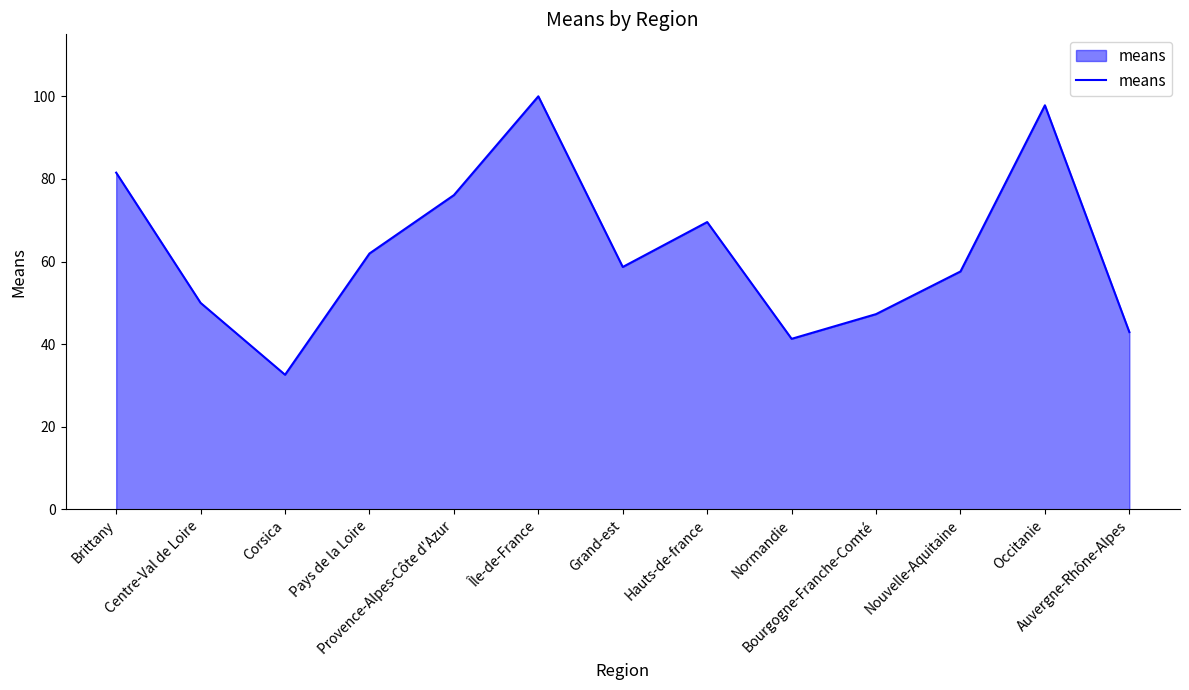

What is the ratio of the value at Île-de-France to the value at Normandie?

2.4